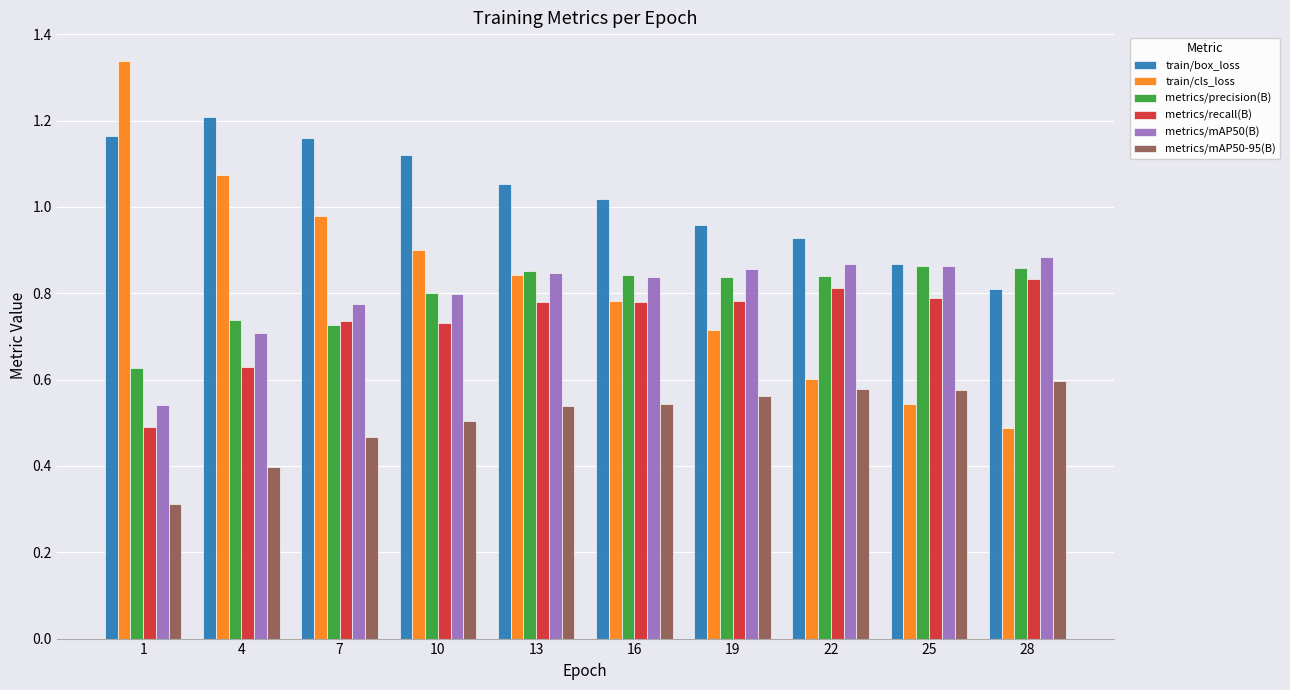

What is the difference between the maximum and minimum values in the metrics/mAP50(B) series?

0.3